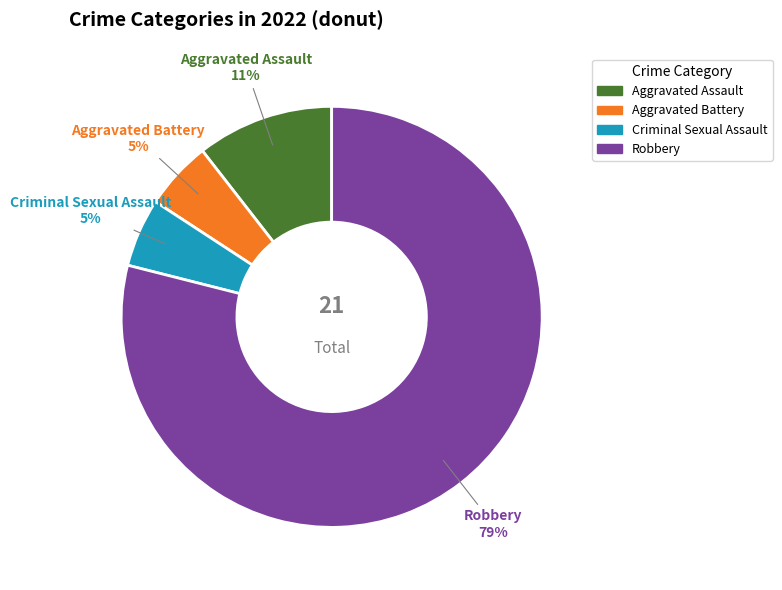

How many segments does this pie chart have?

4